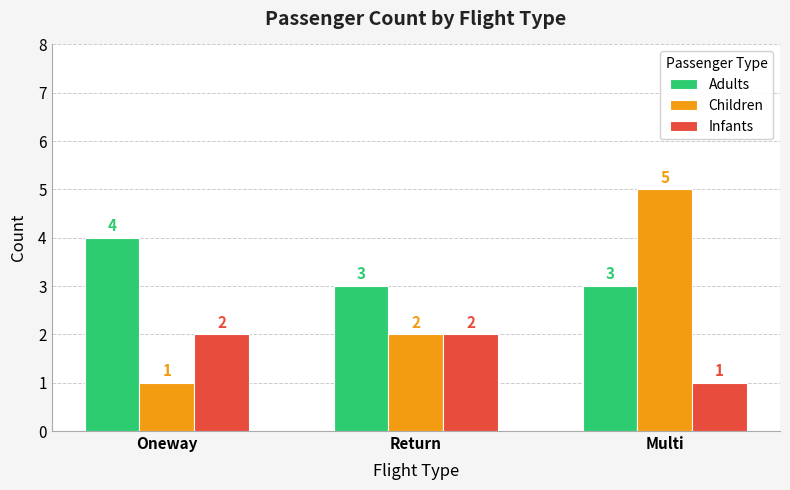

The value of Infants at Oneway is 3. True or false?

False